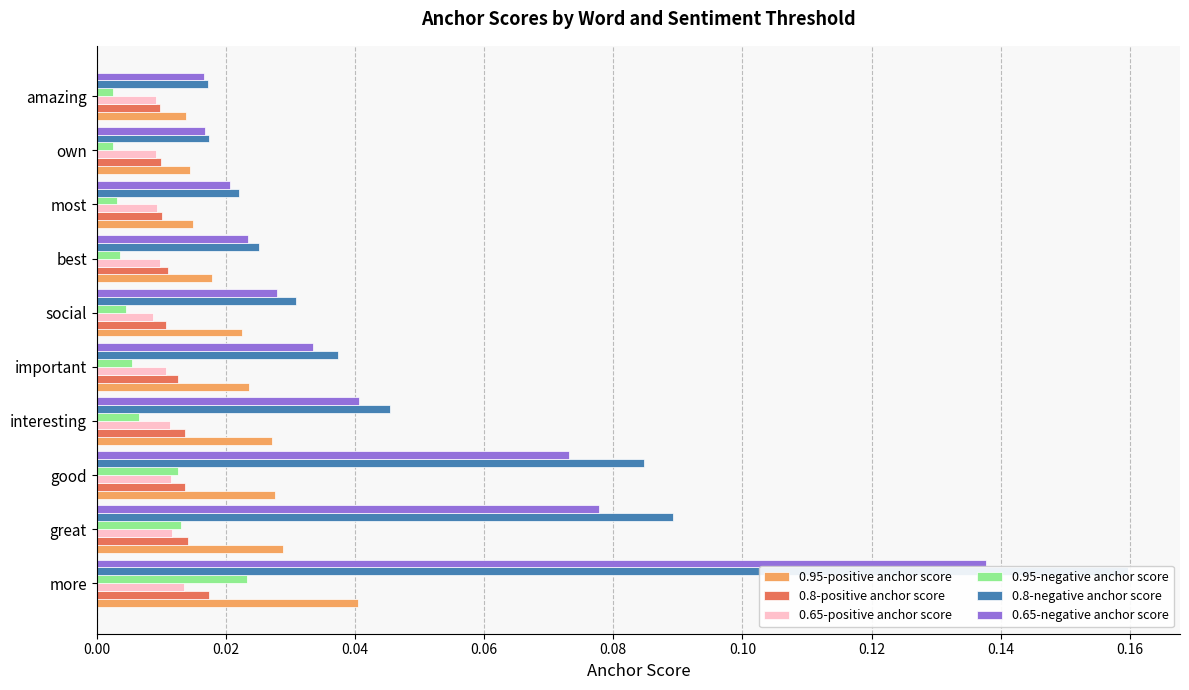

The value of 0.95-negative anchor score at social is 0.0. True or false?

True